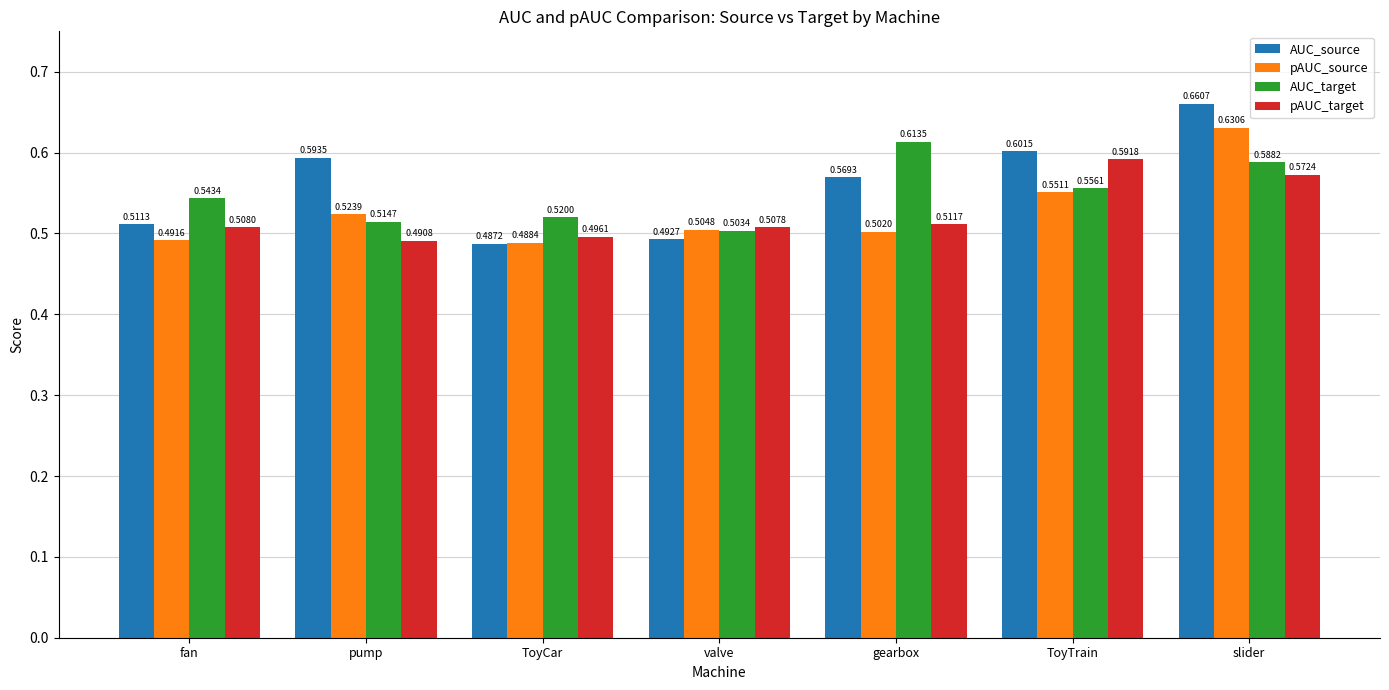

What is the difference between the maximum and minimum values in the pAUC_target series?

0.1